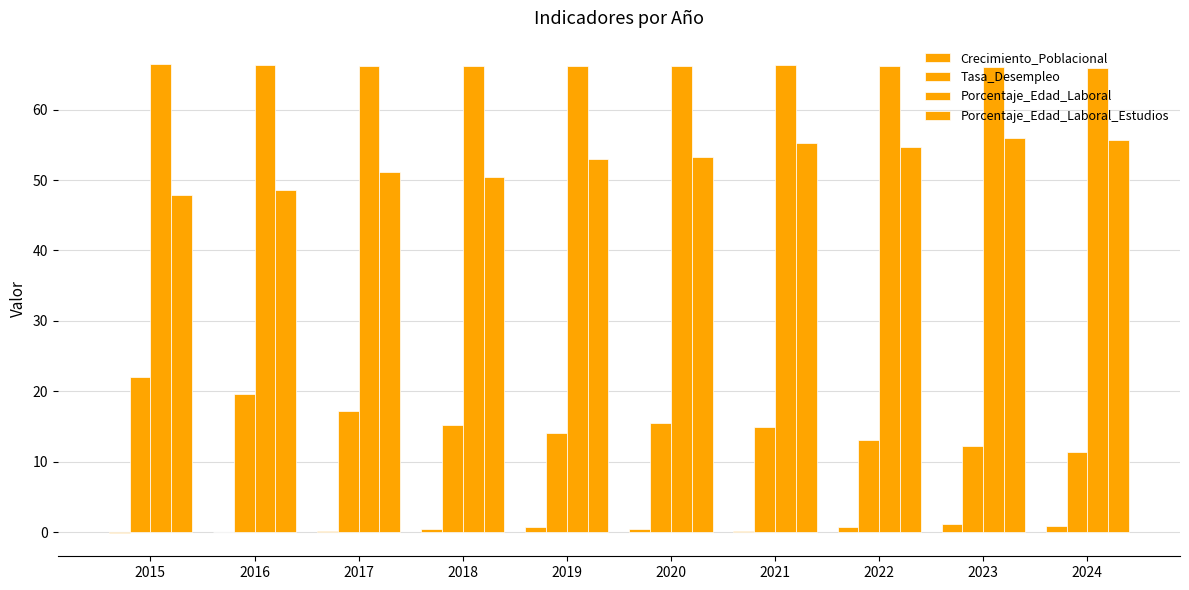

Between 2018 and 2021, which series saw the biggest shift?

Porcentaje_Edad_Laboral_Estudios